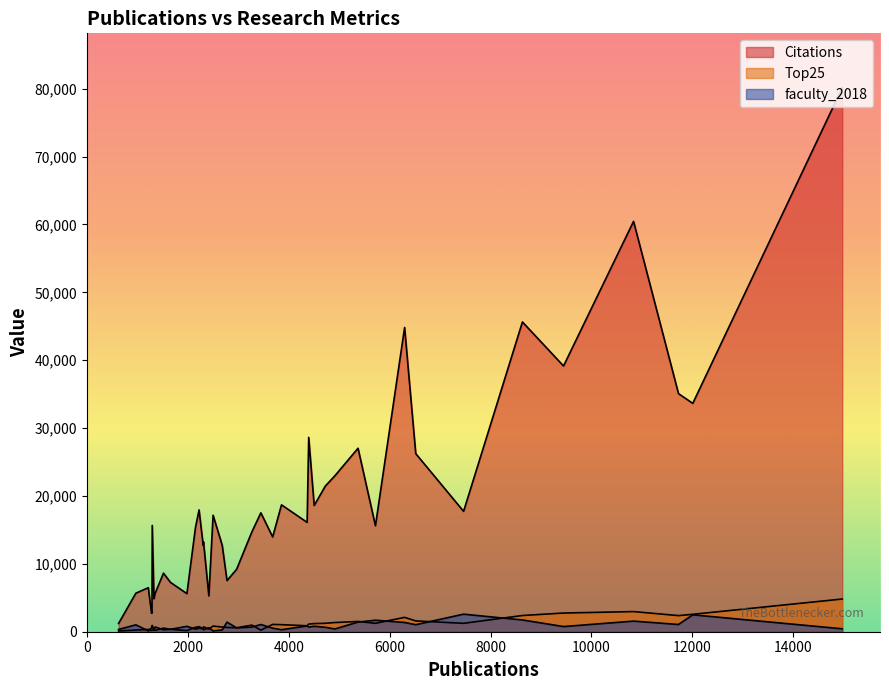

How many lines are shown in the chart?

3